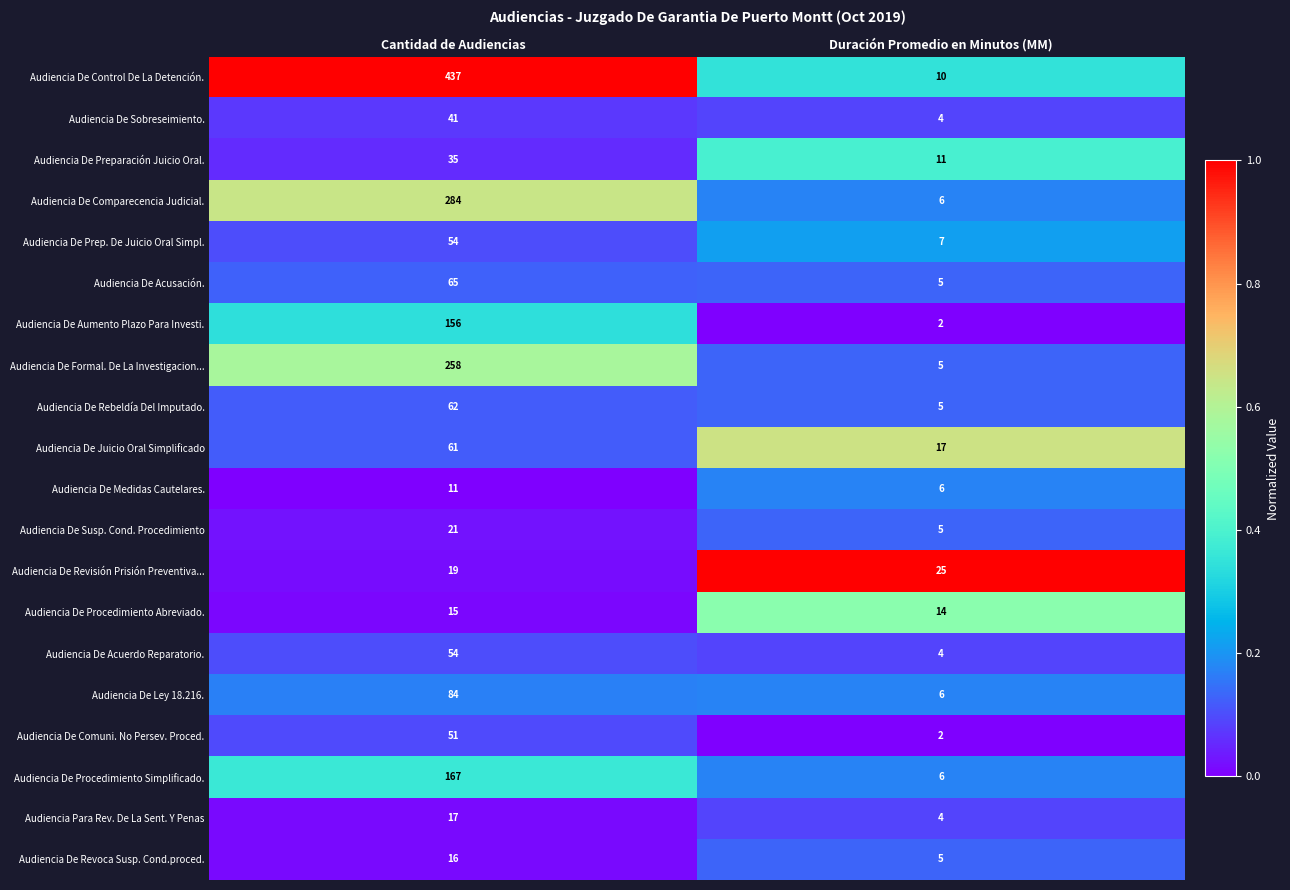

Is the value of Audiencia De Formal. De La Investigacion... at Cantidad de Audiencias greater than the value of Audiencia De Susp. Cond. Procedimiento at Duración Promedio en Minutos (MM)?

Yes